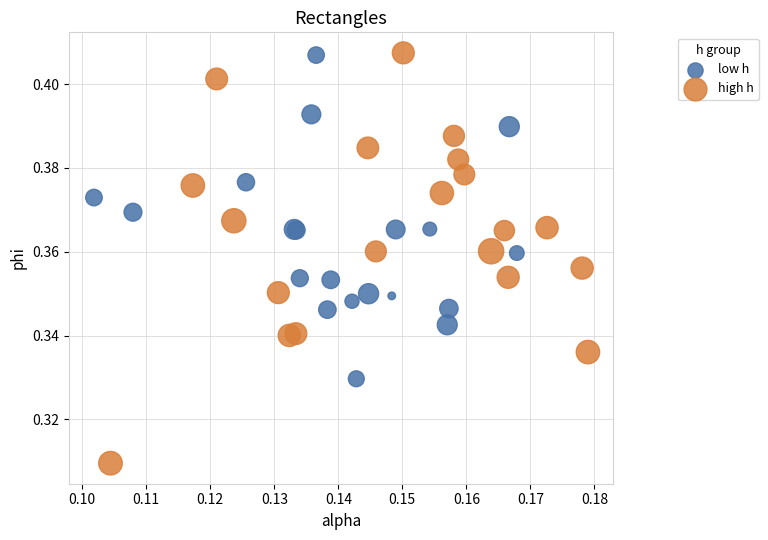

Which series has the largest Y range (max minus min)?

high h